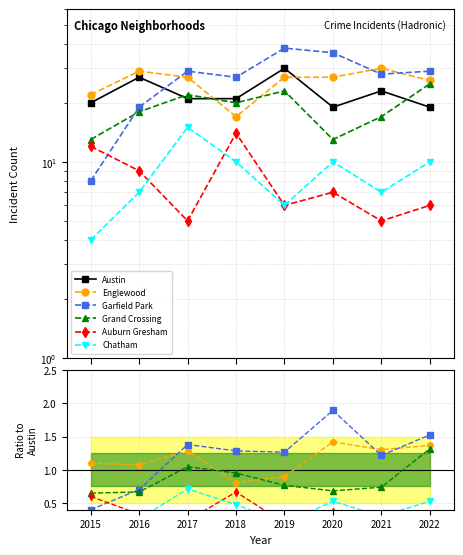

What is the difference between the Grand Crossing values at 2017 and 2019?

0.3